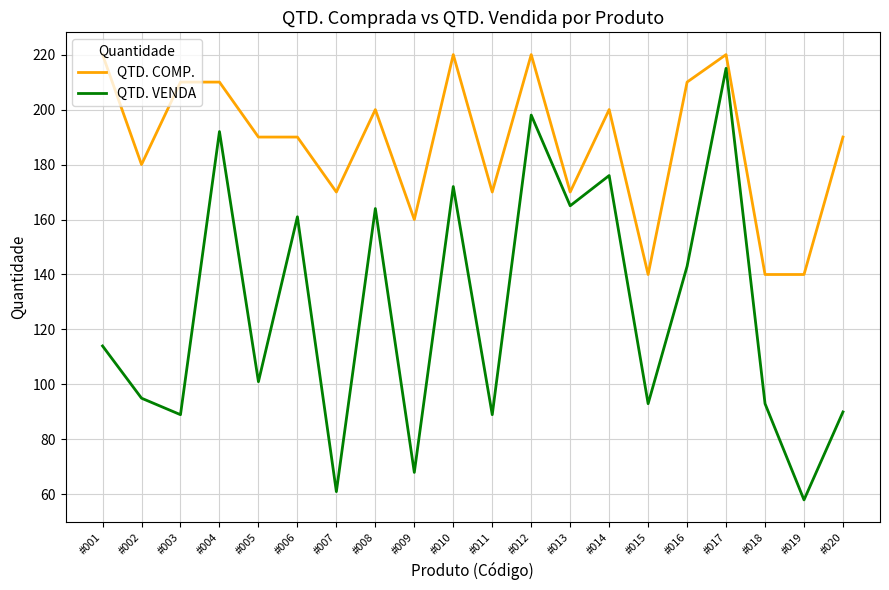

What are all the series names shown in the legend?

QTD. COMP., QTD. VENDA